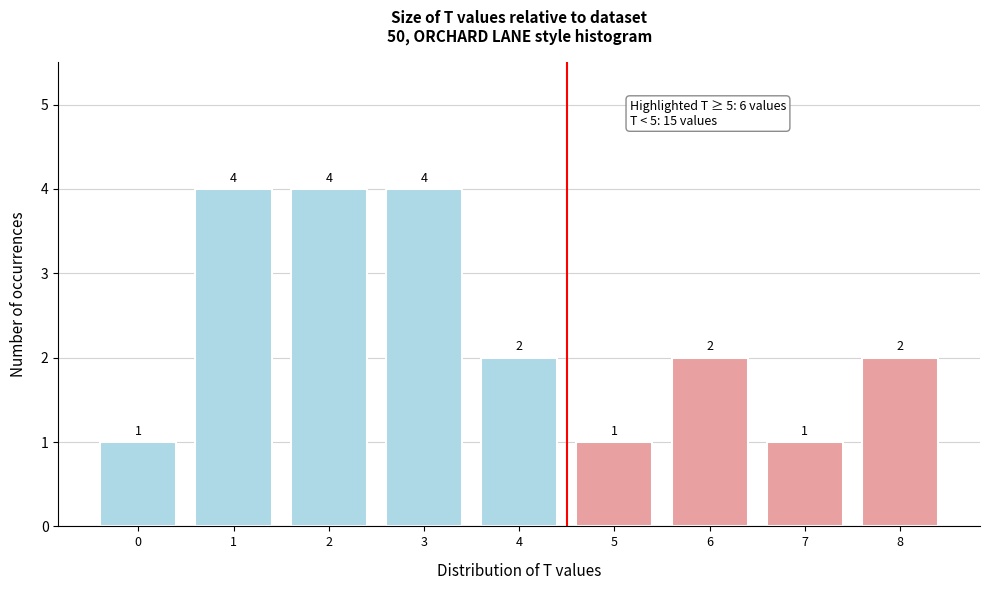

What is the height of the bar covering 2.5 to 3.5 on the x-axis?

4